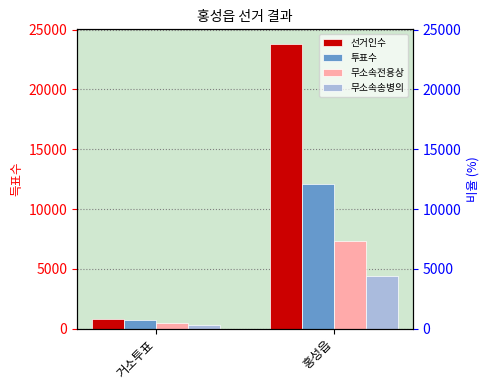

Reading right to left, list all the values displayed in this chart.

선거인수: 23836	786
투표수: 12075	736
무소속전용상: 7357	435
무소속송병의: 4391	263